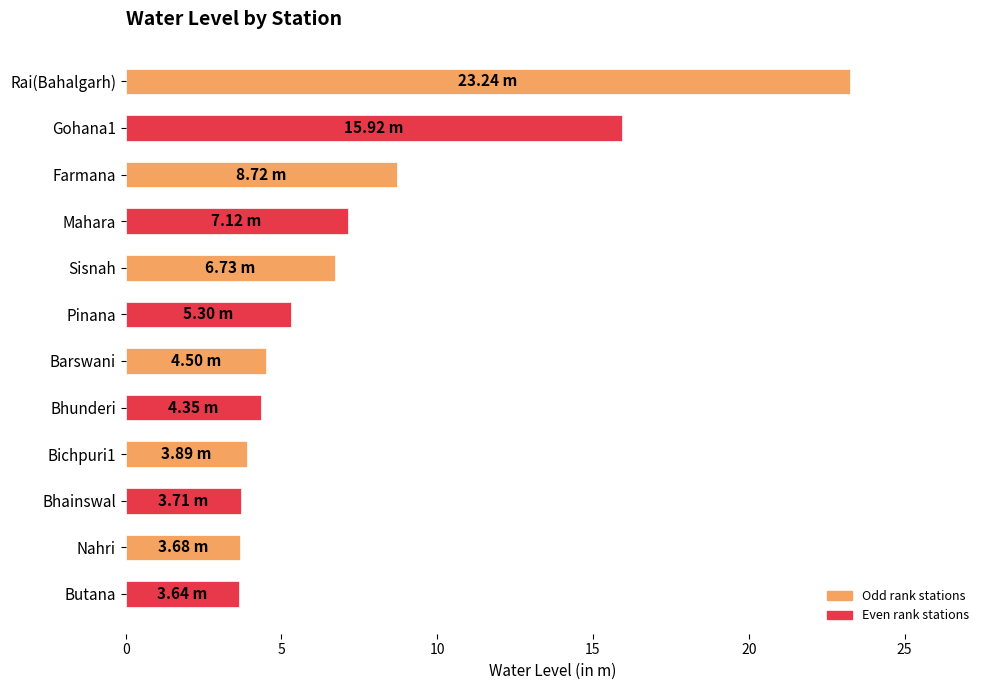

How many distinct data groups are displayed?

1